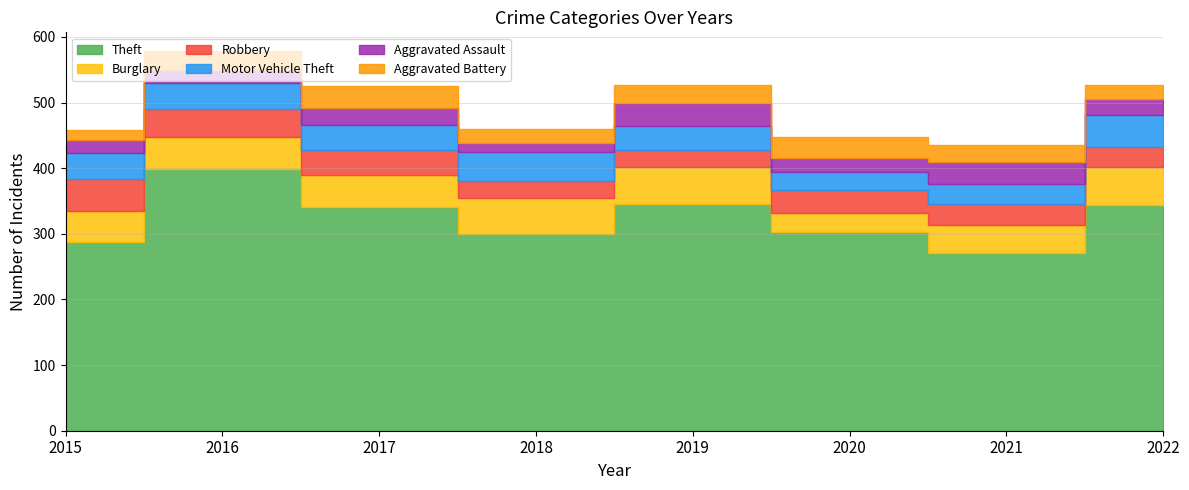

Which category has the lowest value in the Motor Vehicle Theft series?

2020